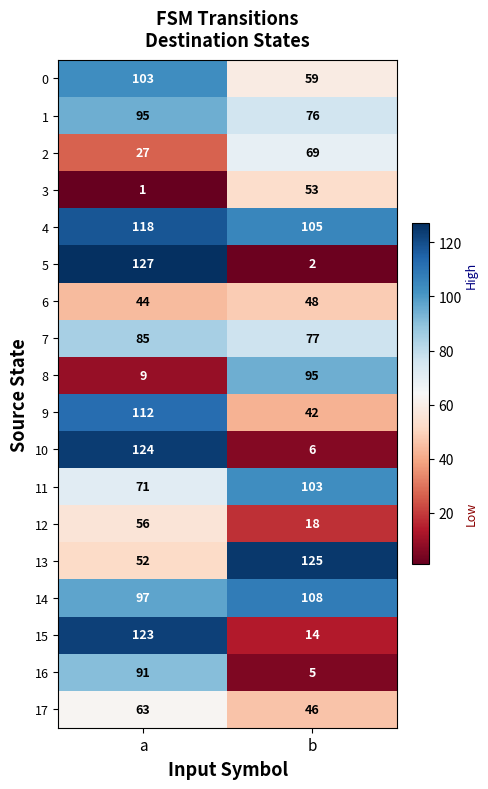

The value of 14 at a is 97. True or false?

True